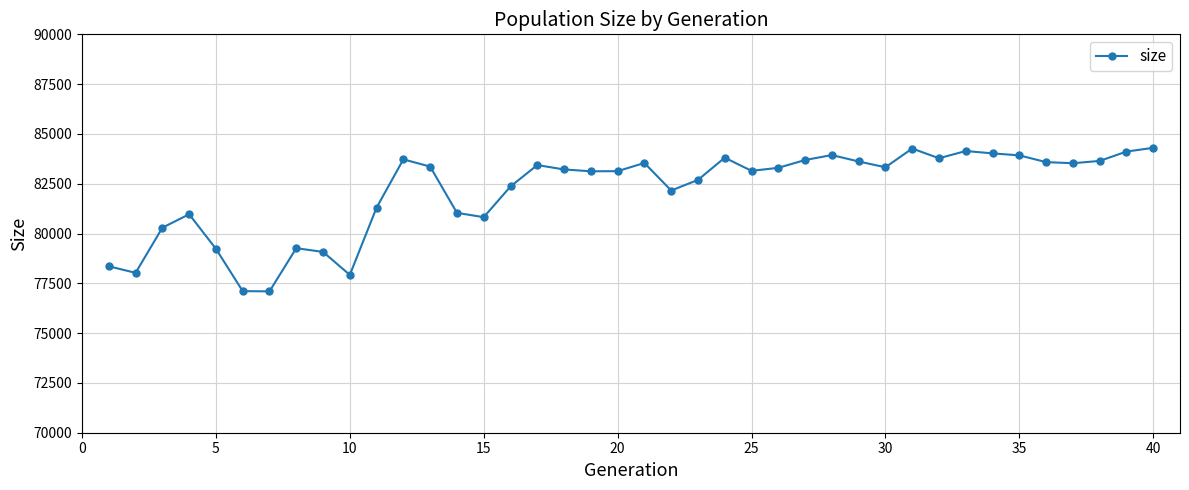

True or false: the data has more than 1 interior local peaks.

True